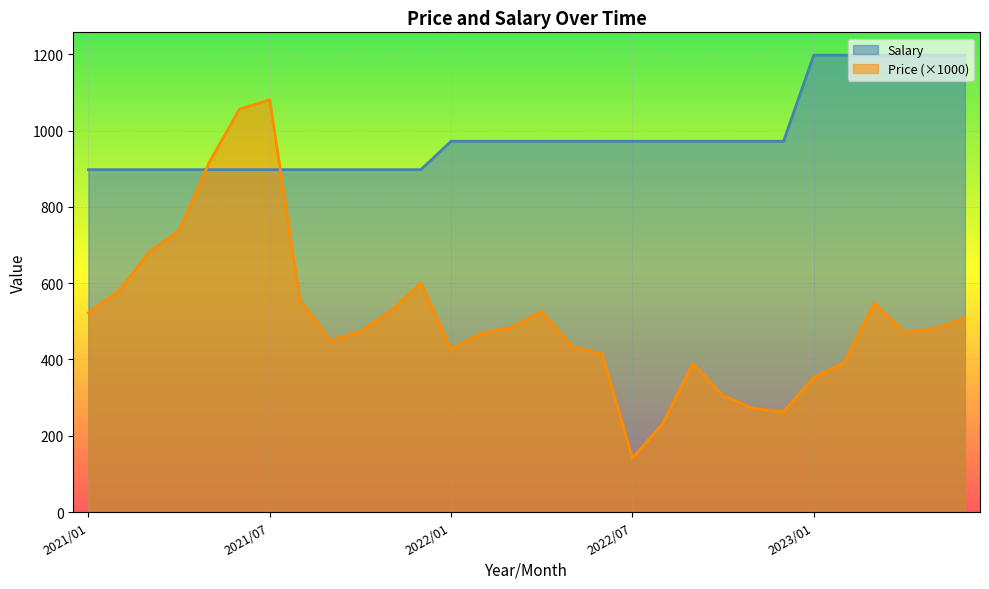

What is the difference between the maximum and minimum values in the Salary series?

300.2